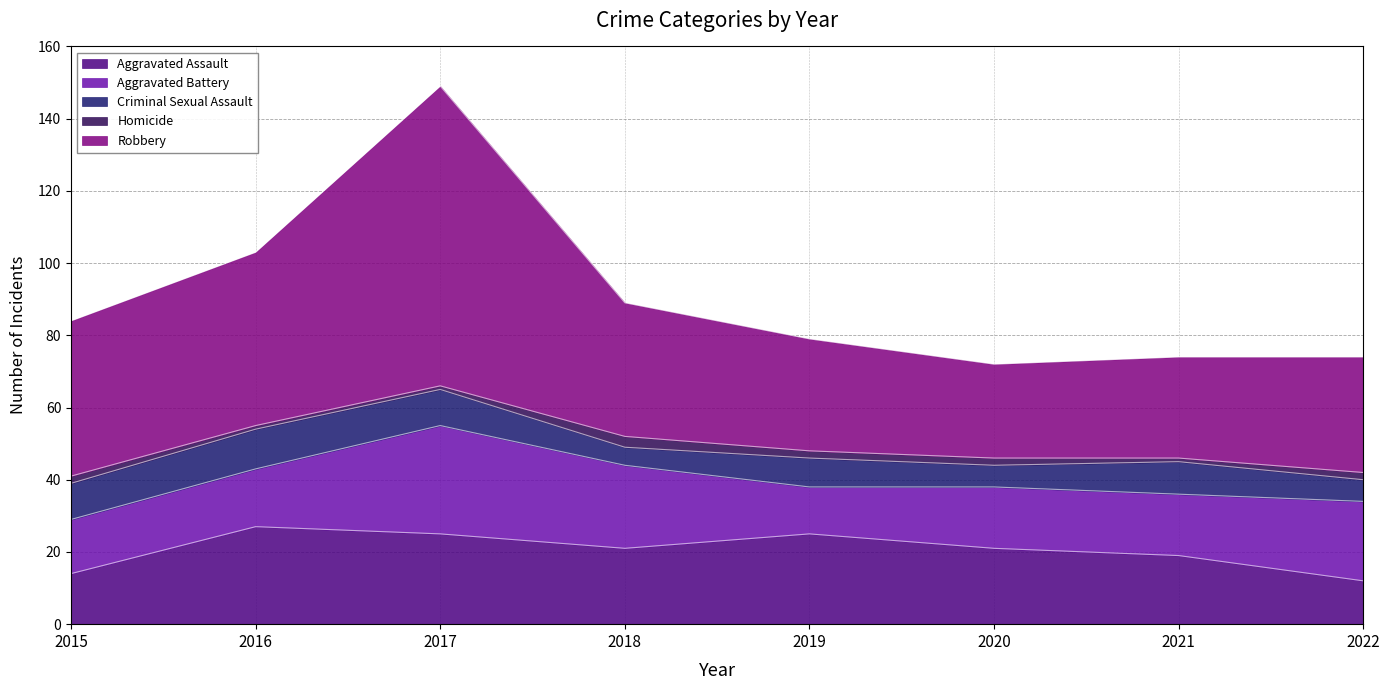

In Aggravated Assault, how many points are higher than both neighbors (excluding endpoints)?

2